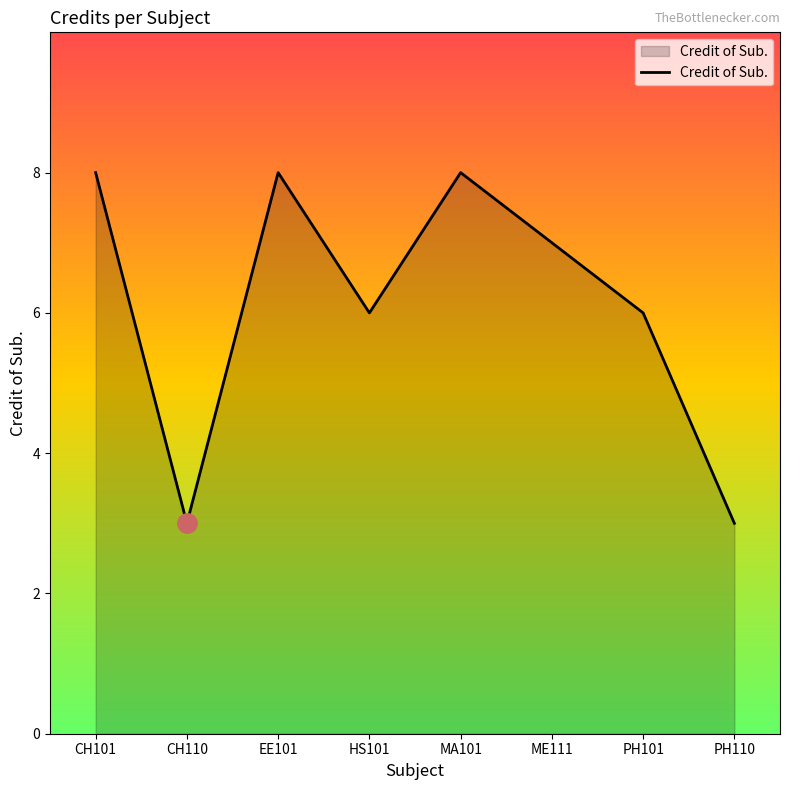

True or false: the data shows 7 at ME111.

True